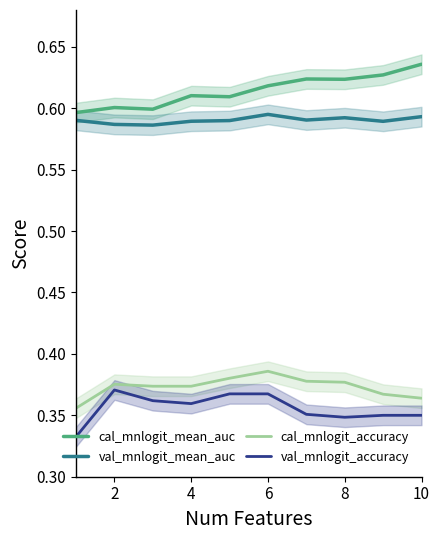

Reading left to right, transcribe all the data shown in this chart.

cal_mnlogit_mean_auc: 0.6	0.6	0.6	0.6	0.6	0.6	0.6	0.6	0.6	0.6
val_mnlogit_mean_auc: 0.6	0.6	0.6	0.6	0.6	0.6	0.6	0.6	0.6	0.6
cal_mnlogit_accuracy: 0.4	0.4	0.4	0.4	0.4	0.4	0.4	0.4	0.4	0.4
val_mnlogit_accuracy: 0.3	0.4	0.4	0.4	0.4	0.4	0.4	0.3	0.3	0.3